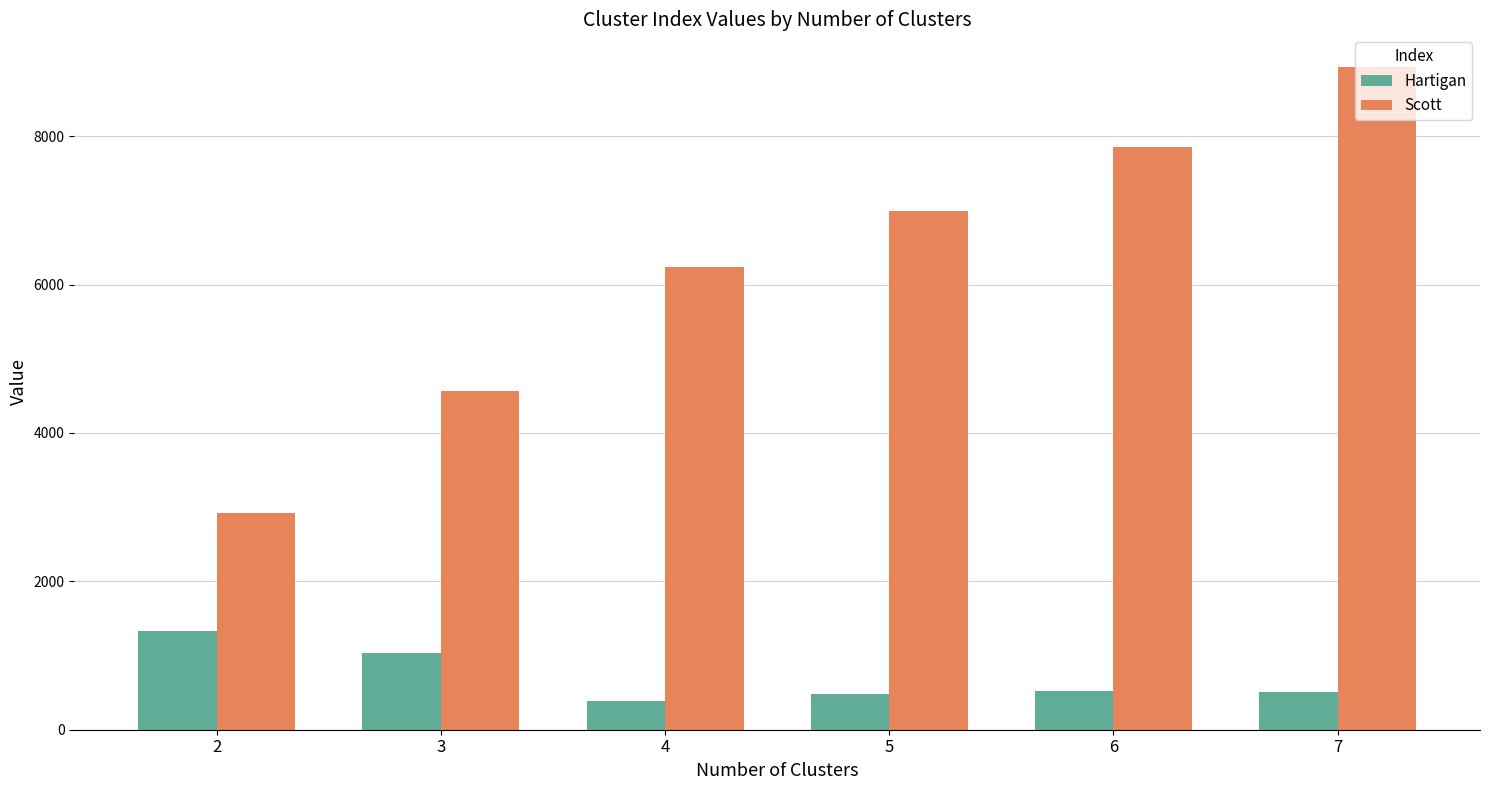

What is the lowest value of the Scott series?

2919.5